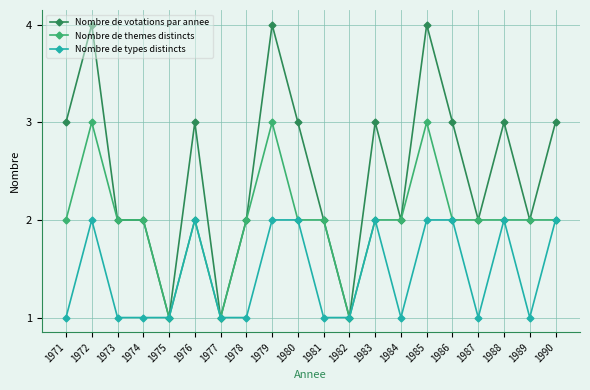

What is the value of the Nombre de themes distincts point at the 2nd from the left?

3